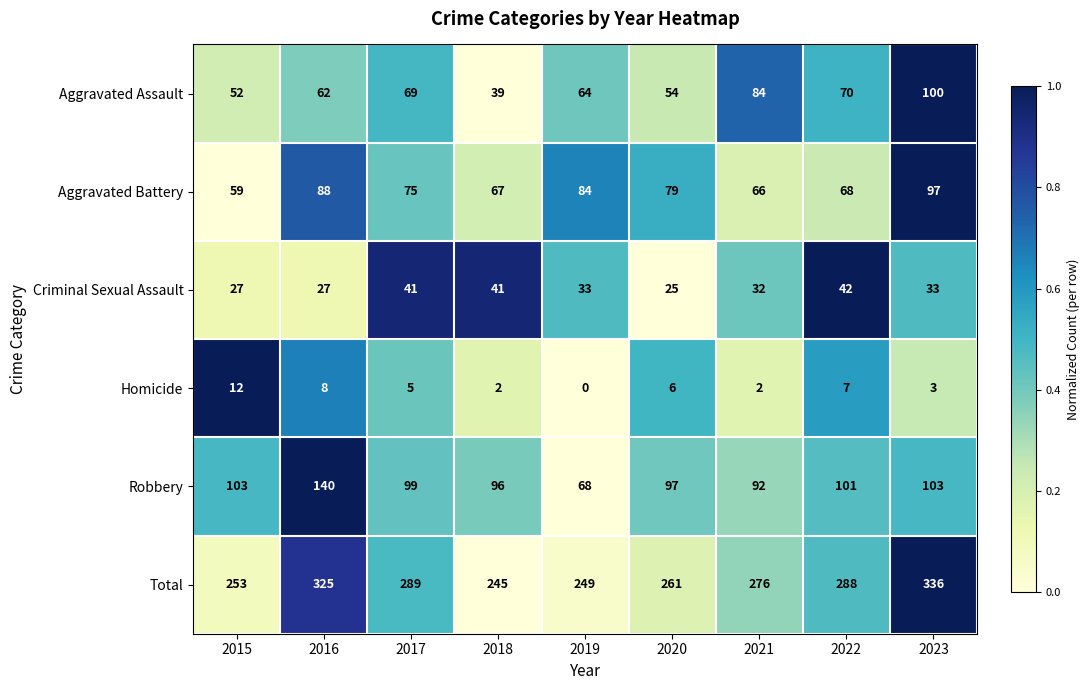

Count the number of data series in this chart.

6